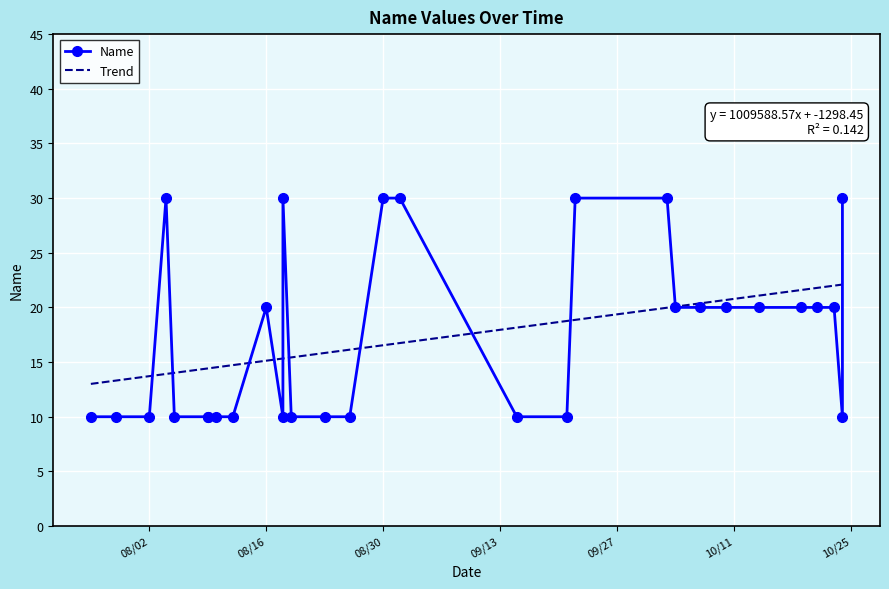

Reading left to right, list all the values displayed in this chart.

10	10	10	30	10	10	10	10	10	20	10	30	10	10	10	30	30	10	10	30	30	20	20	20	20	20	20	20	10	30